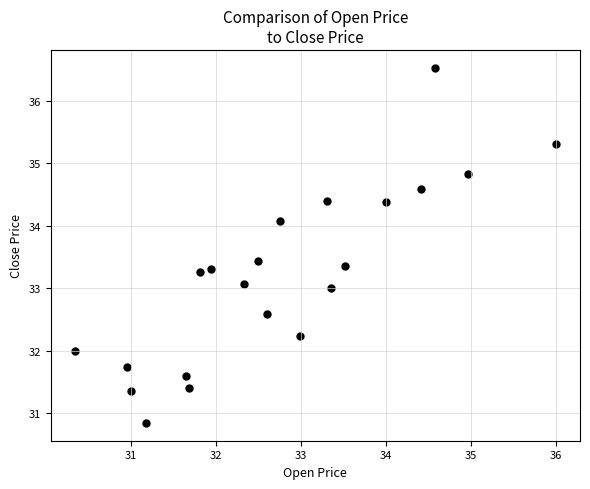

What is the range of Y values (max minus min)?

5.7